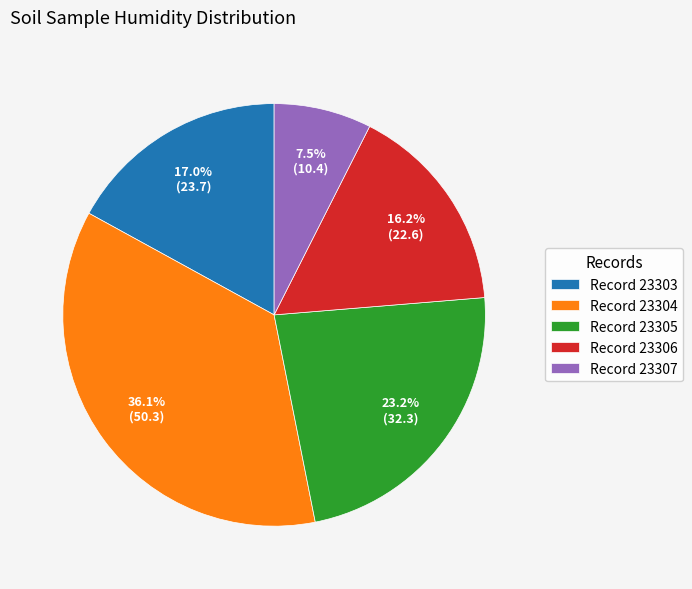

How many segments does this pie chart have?

5